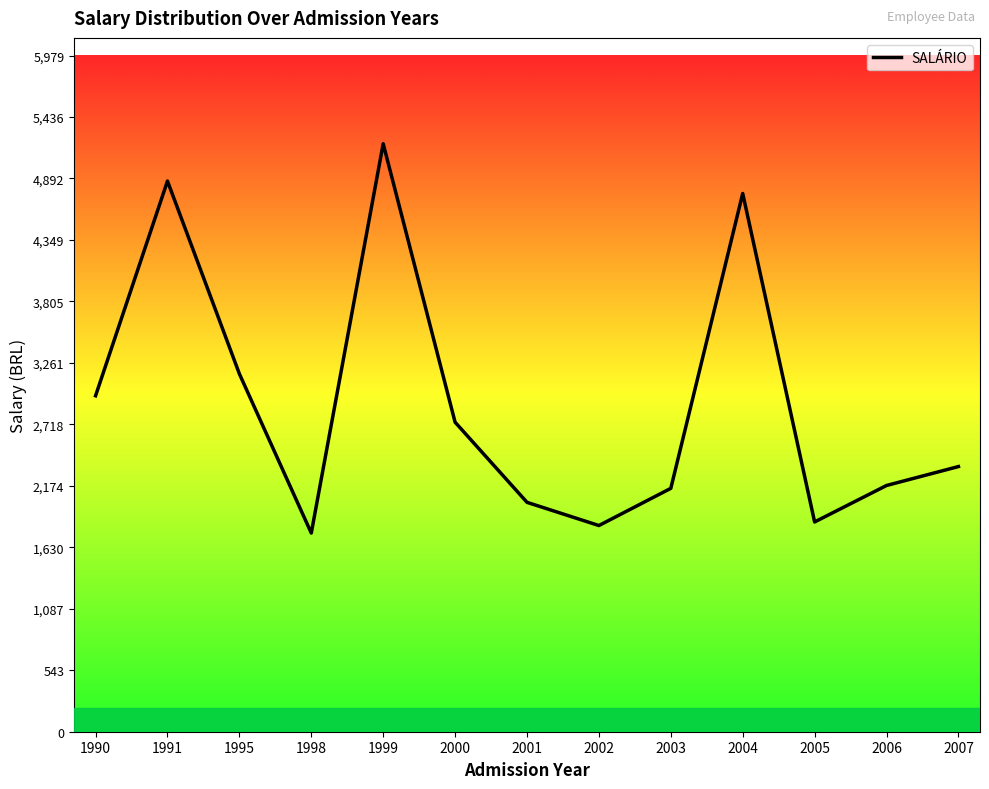

Is it true that the value at 1998 is 1756.9?

True